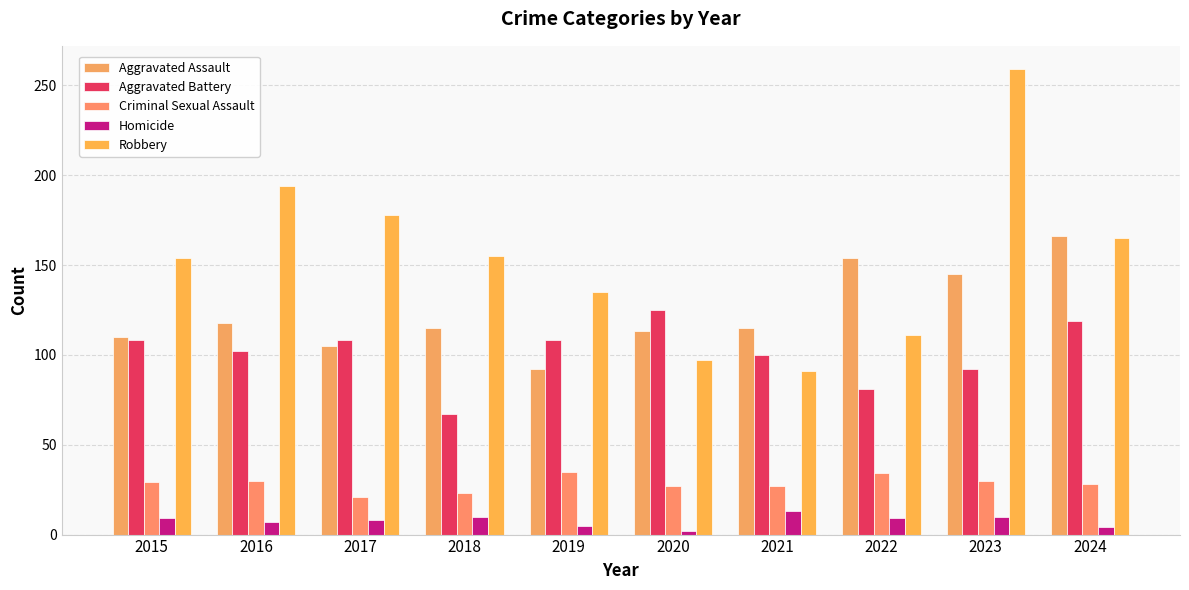

The Aggravated Battery series shows 37 at 2019. True or false?

False